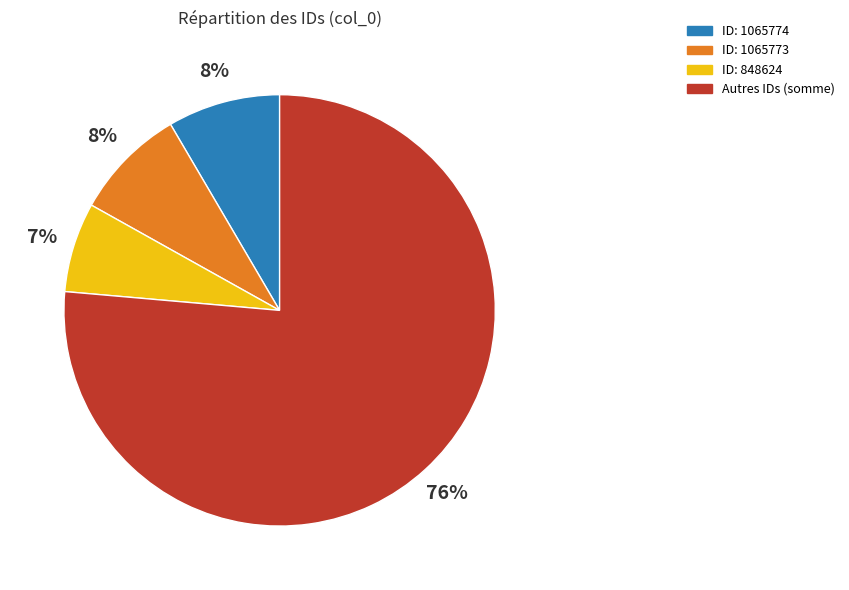

How many segments does this pie chart have?

4